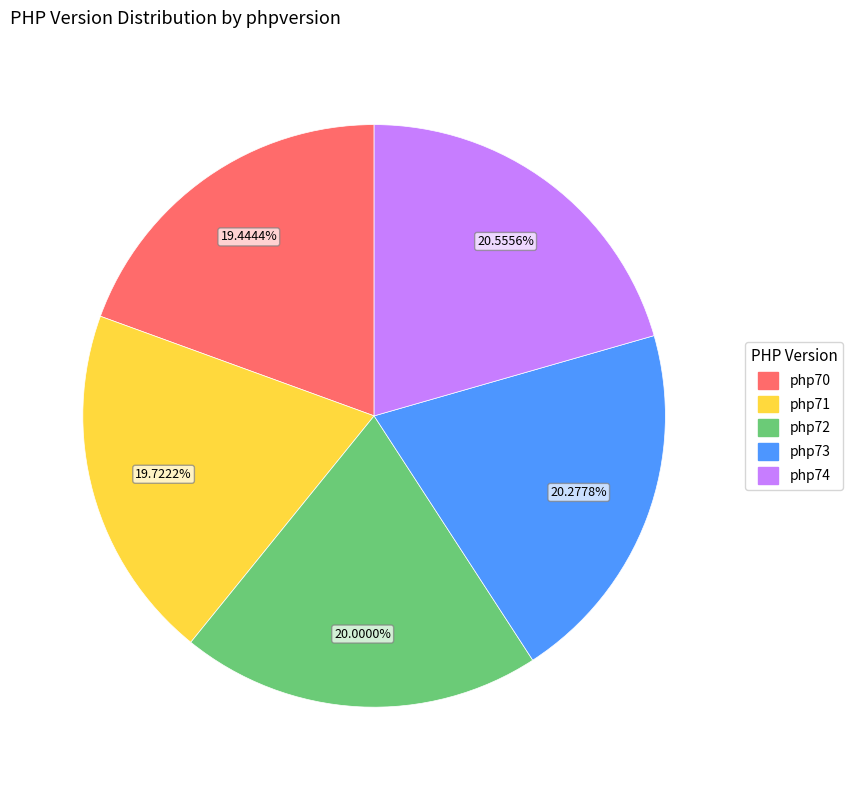

Between php70 and php73, which is larger?

php73